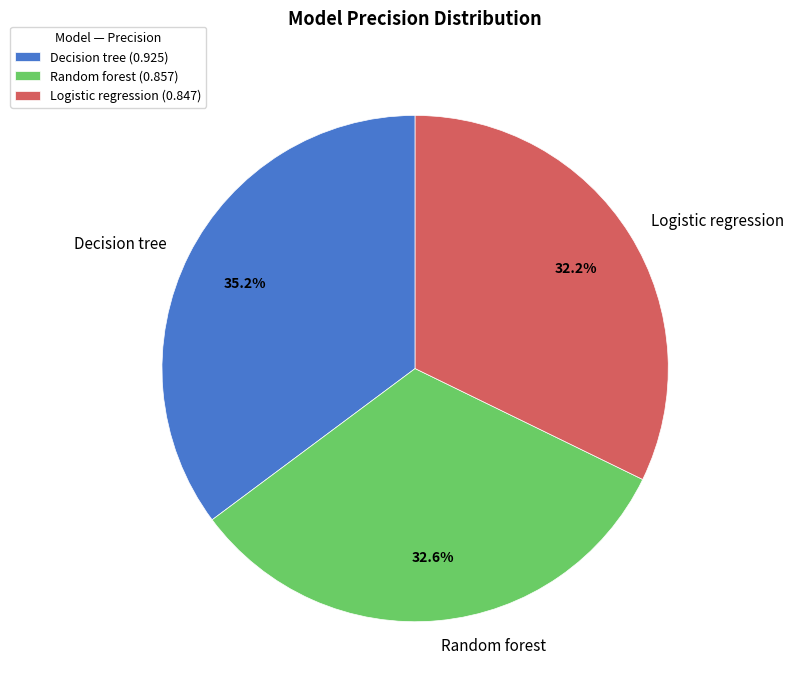

To the nearest percent, what percentage of the pie is Logistic regression?

32%